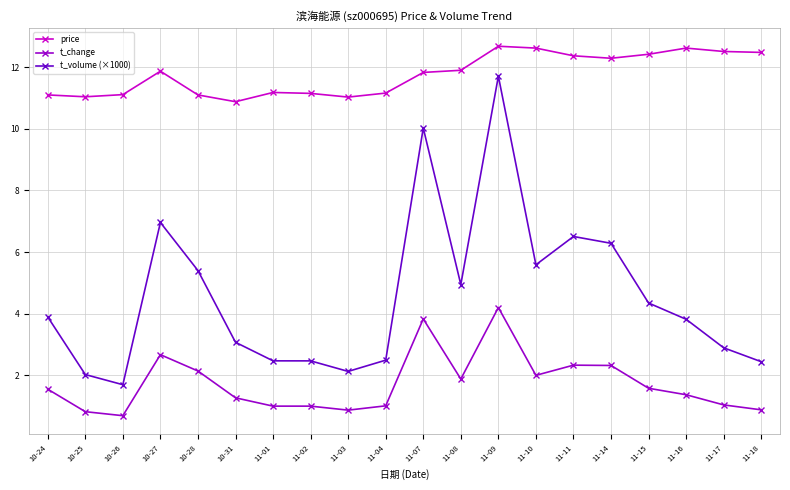

At which category is the sum across all series the highest?

11-09